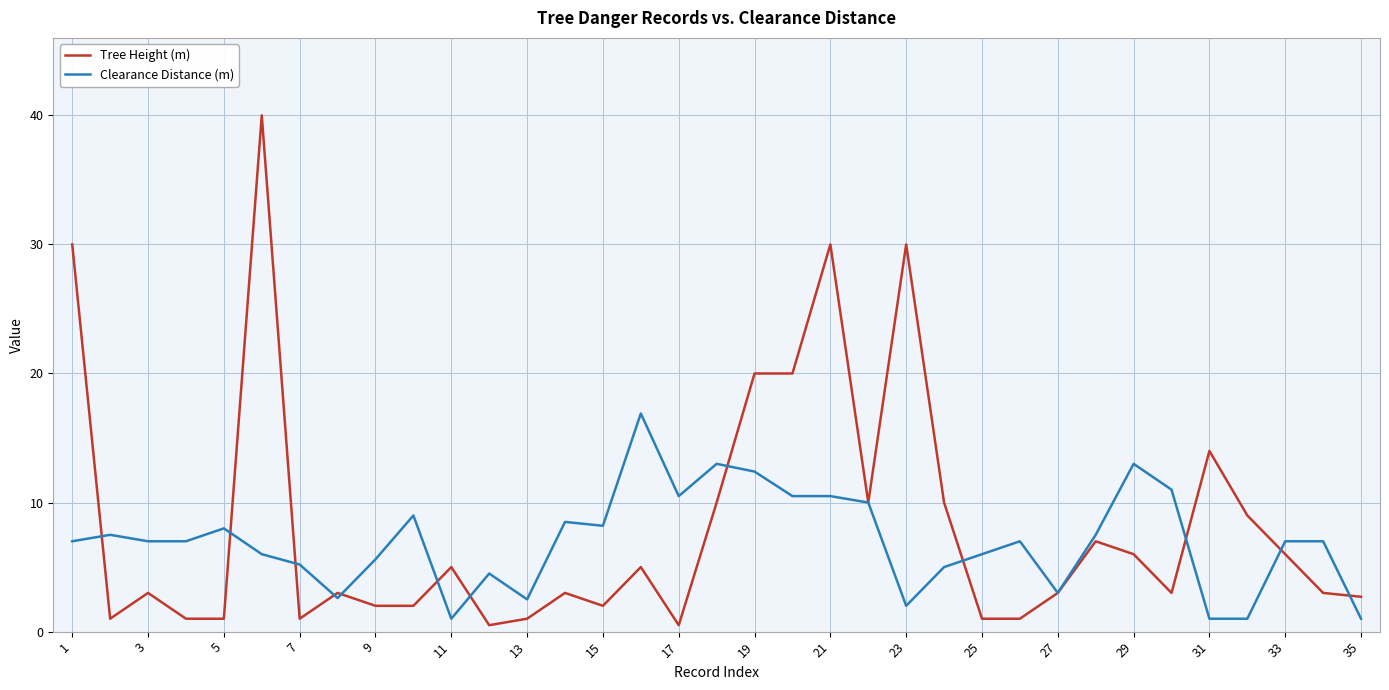

What is the difference between the maximum and minimum values in the Clearance Distance (m) series?

15.9